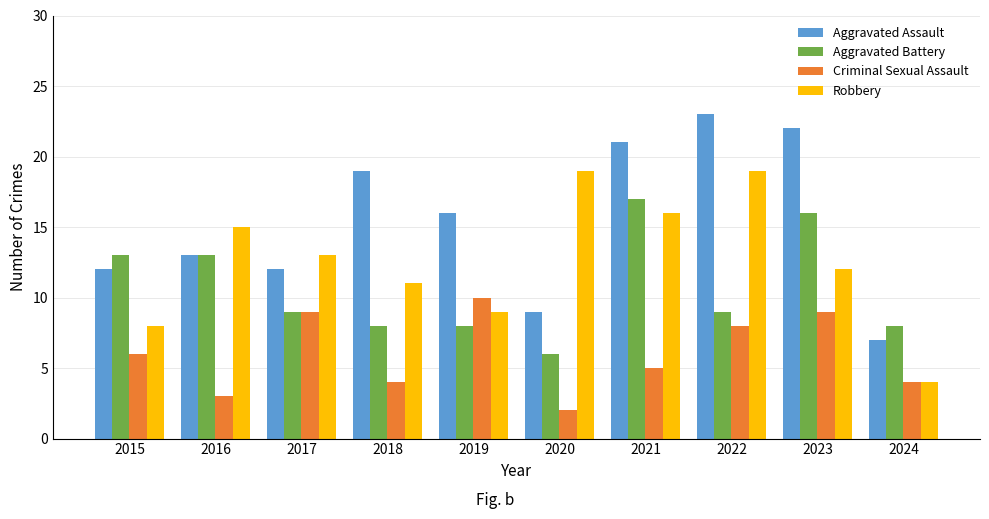

What is the difference between the maximum and minimum values in the Aggravated Assault series?

16